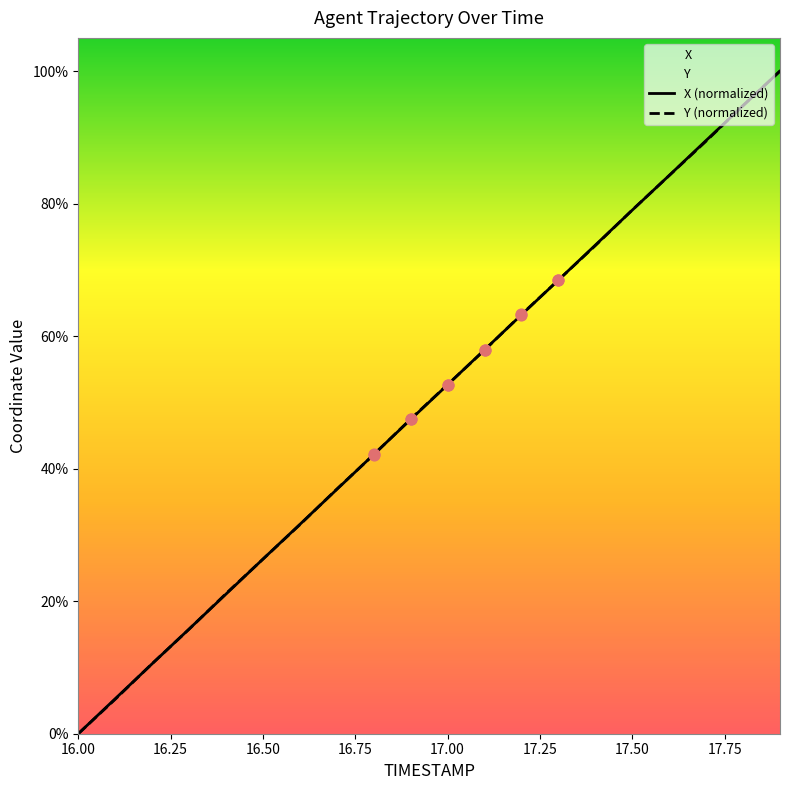

At which category is the sum across all series the highest?

17.9